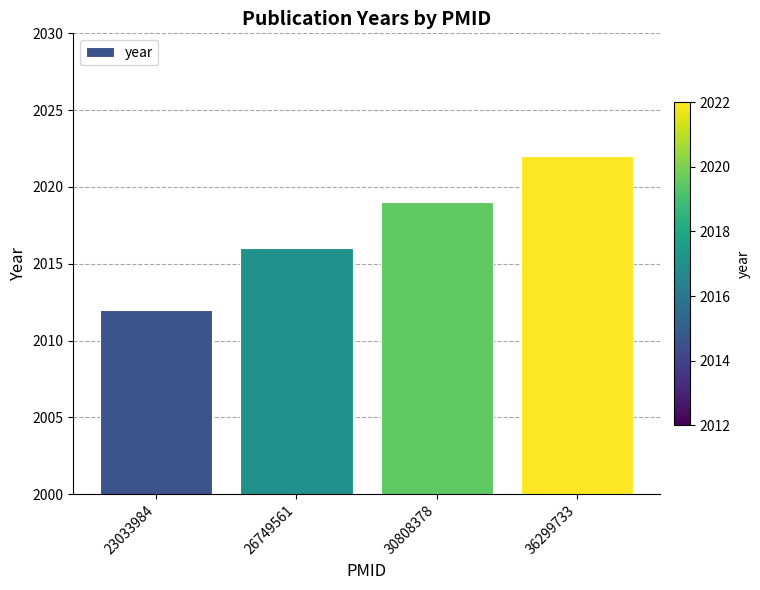

Reading left to right, list all the values displayed in this chart.

23033984=2012	26749561=2016	30808378=2019	36299733=2022